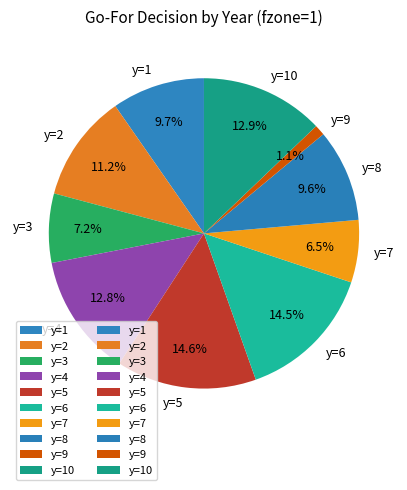

To the nearest percent, what is the difference between the y=2 and y=4 slice percentages?

2%